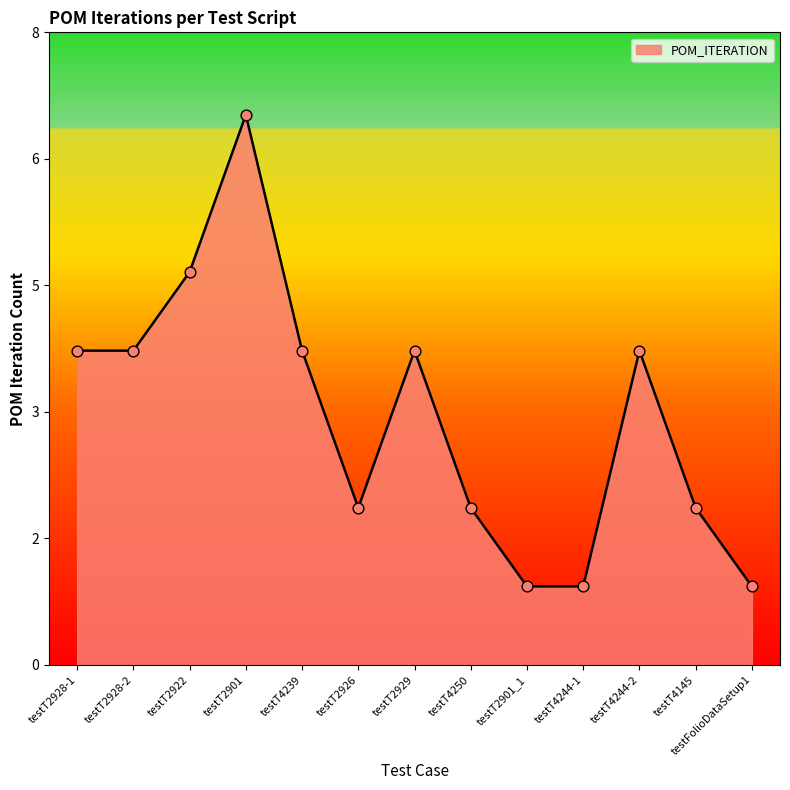

Approximately how many times larger is the value at testT2928-1 compared to testT4145?

2.0